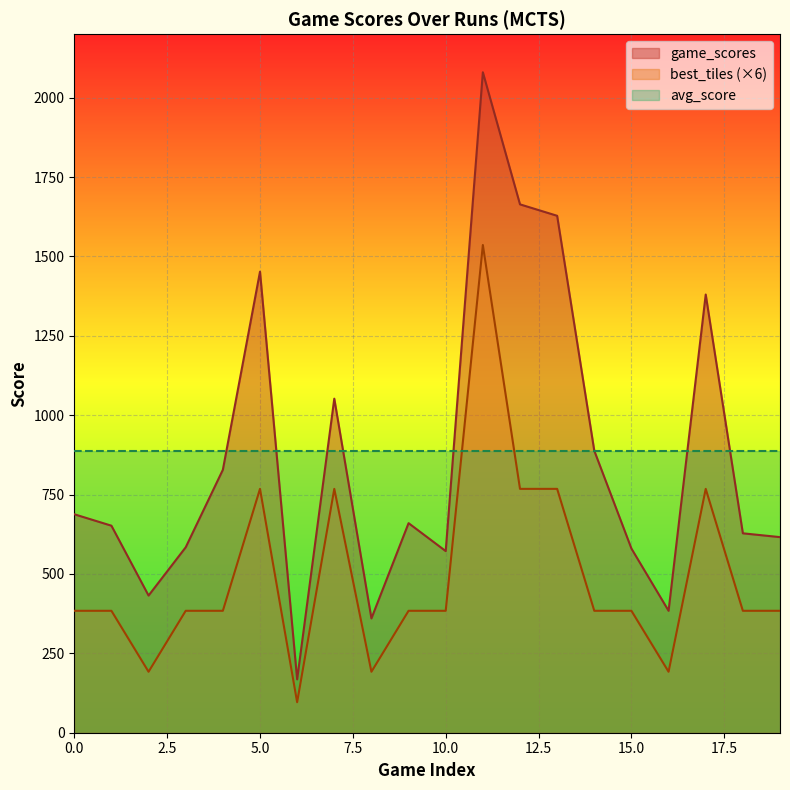

Count the best_tiles values in the range 384 to 768.

15